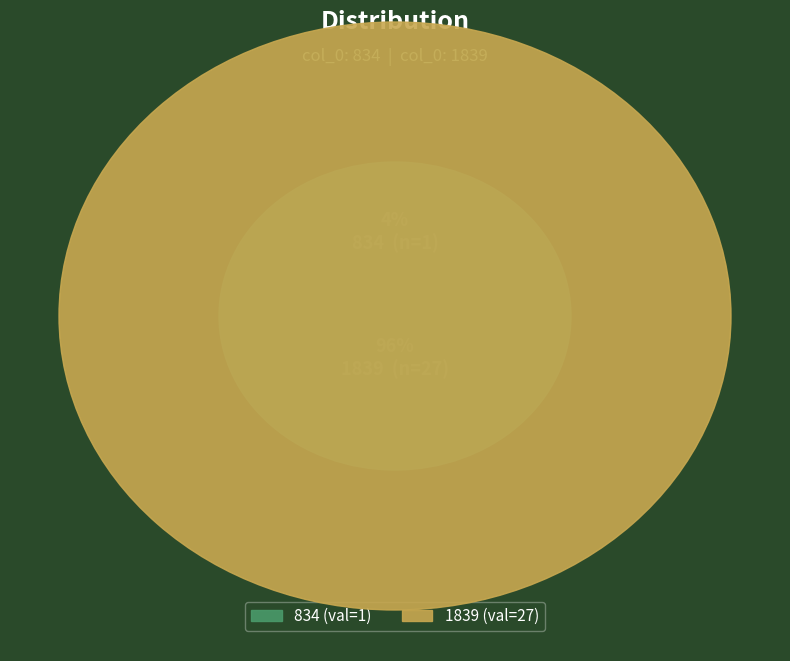

Does 834 account for over 50% of the chart?

No